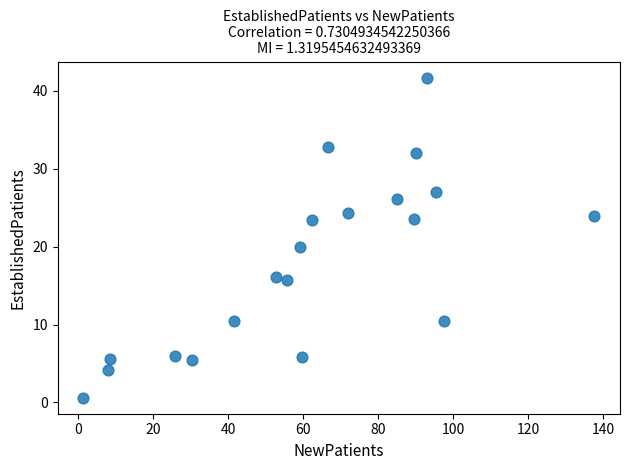

What is the range of X values (max minus min)?

136.2